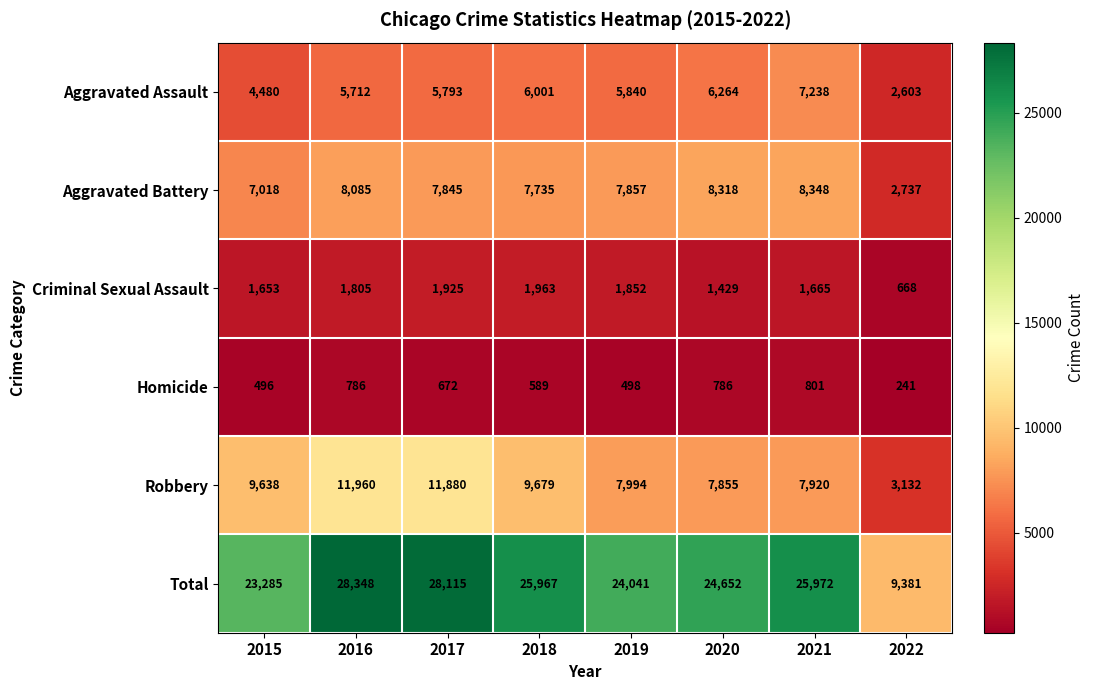

Which label corresponds to the smallest value in the chart?

2022